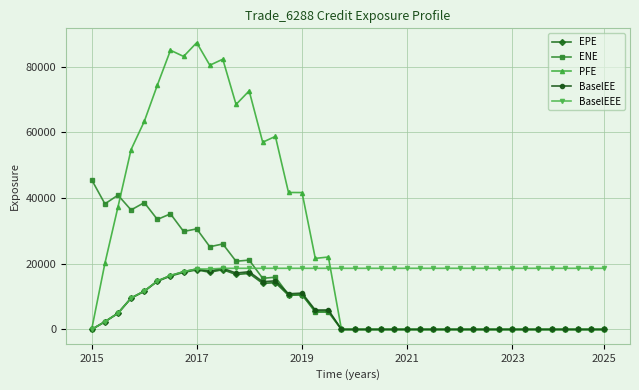

Which series has the widest spread of values?

PFE